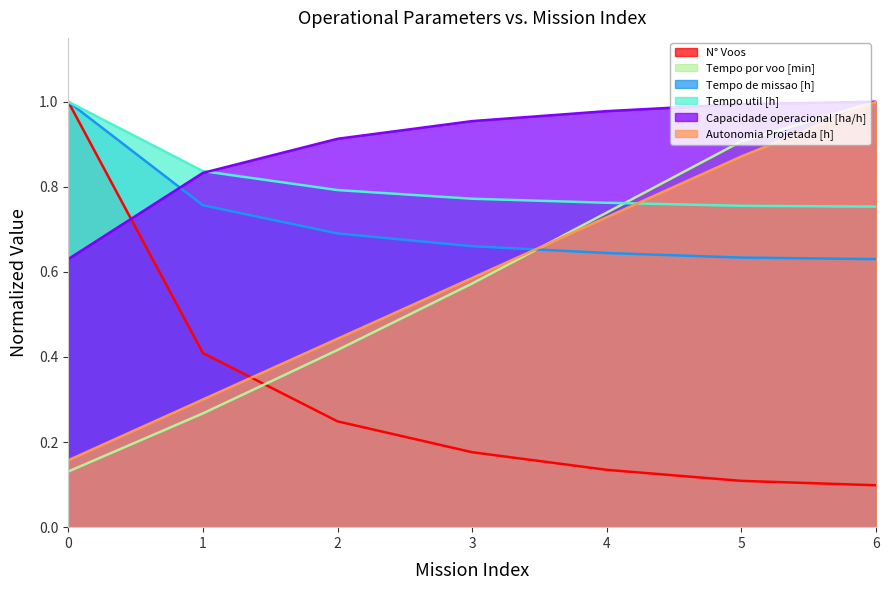

How many lines are shown in the chart?

6